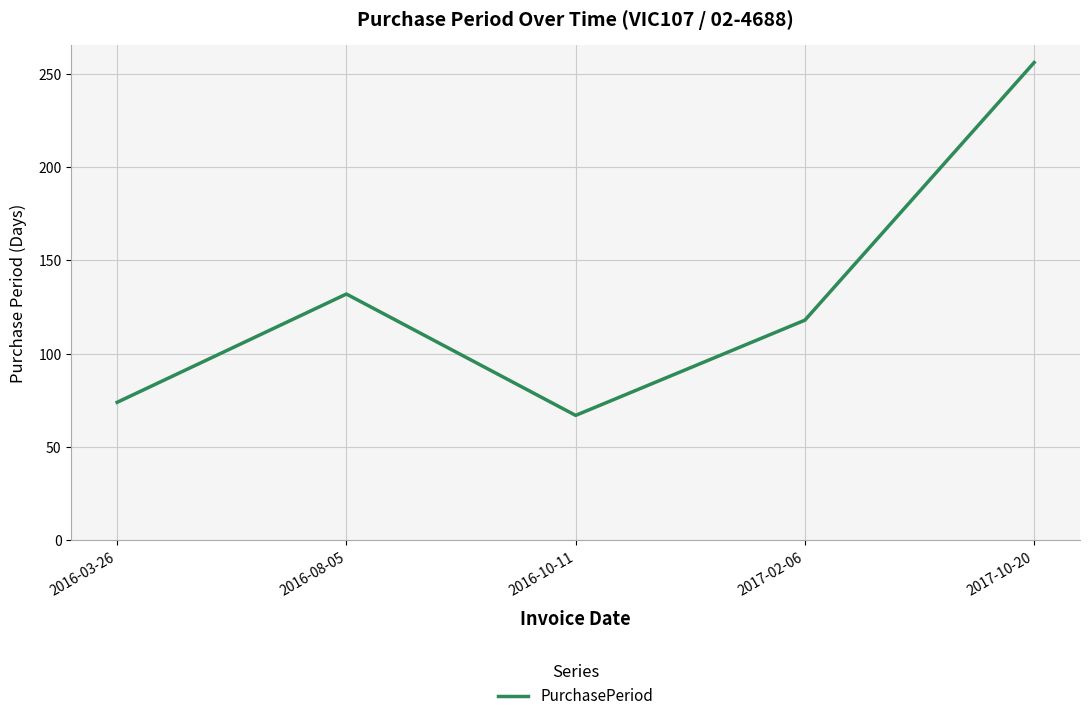

List the labels in order of value, smallest first.

2016-10-11, 2016-03-26, 2017-02-06, 2016-08-05, 2017-10-20